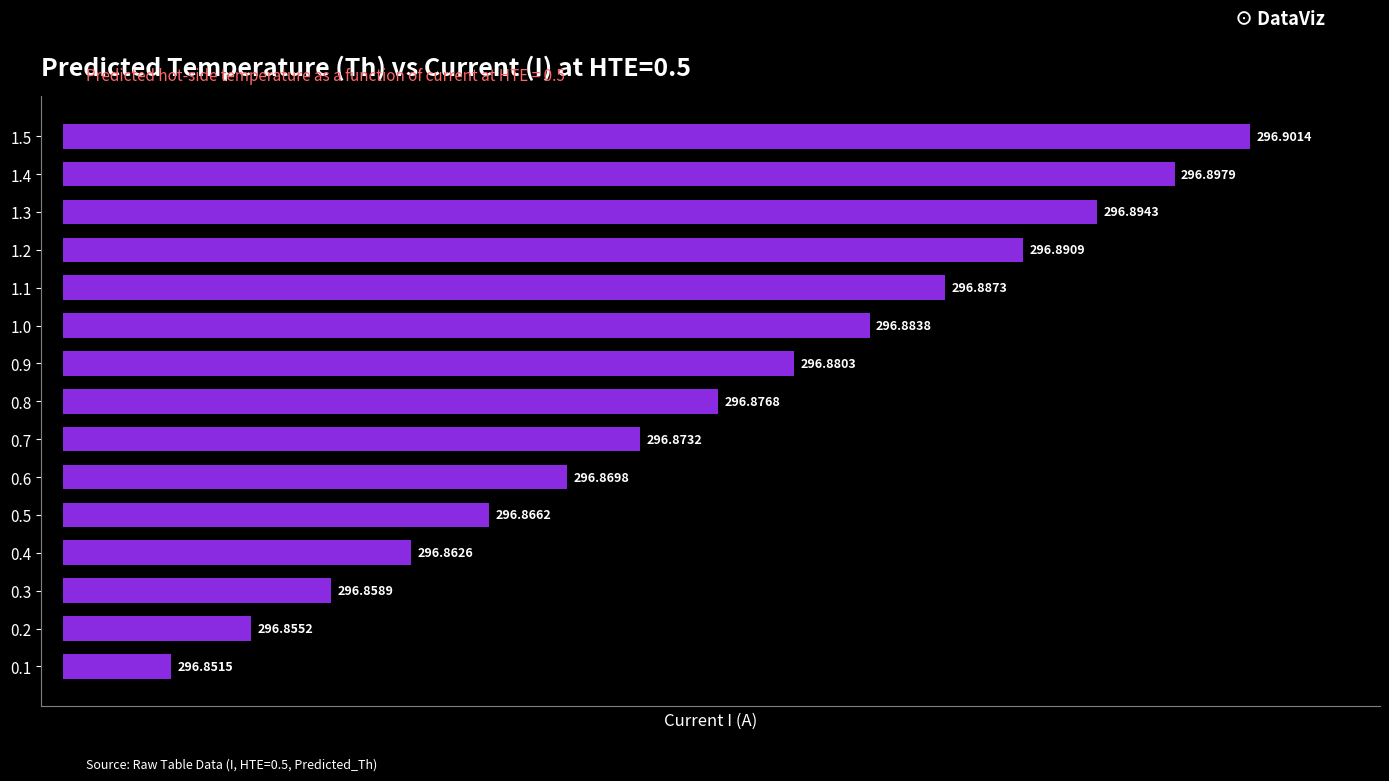

Rank the categories by value from highest to lowest.

1.5, 1.4, 1.3, 1.2, 1.1, 1.0, 0.9, 0.8, 0.7, 0.6, 0.5, 0.4, 0.3, 0.2, 0.1